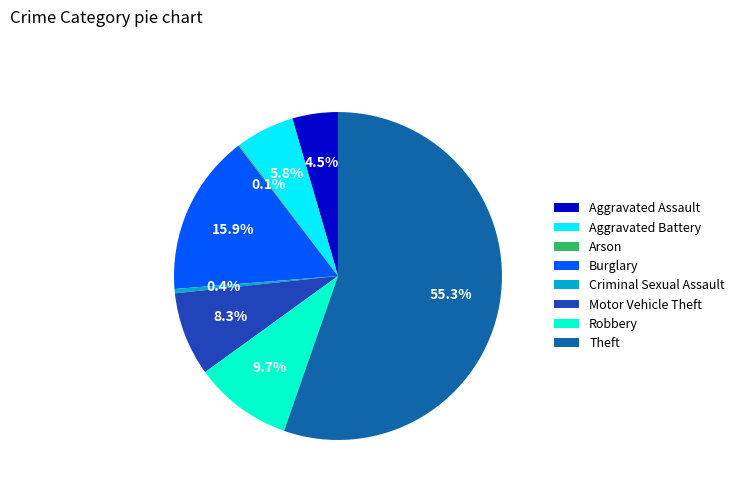

Which slice represents more than half of the pie?

Theft